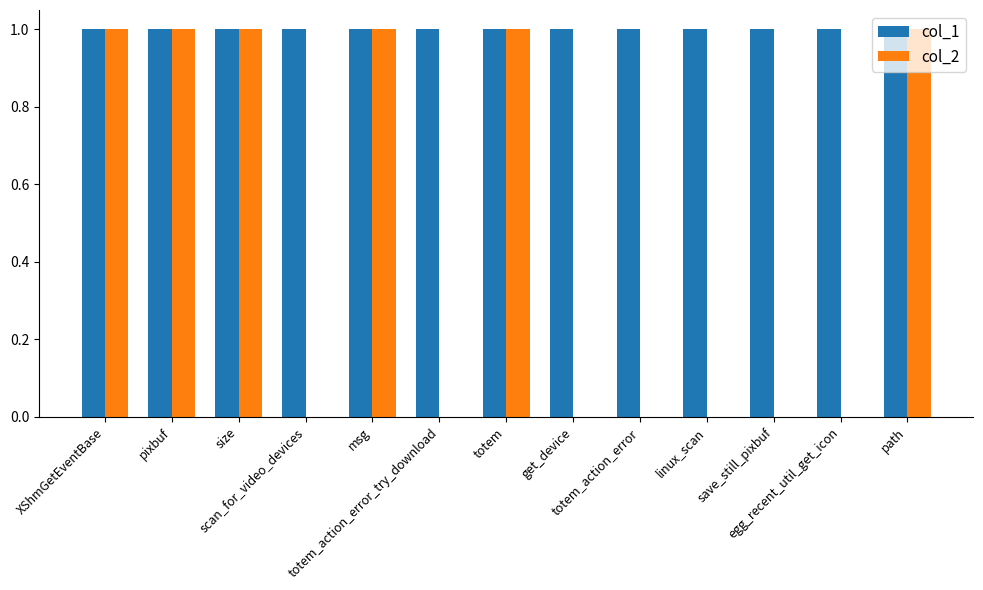

How many groups of bars are there?

13